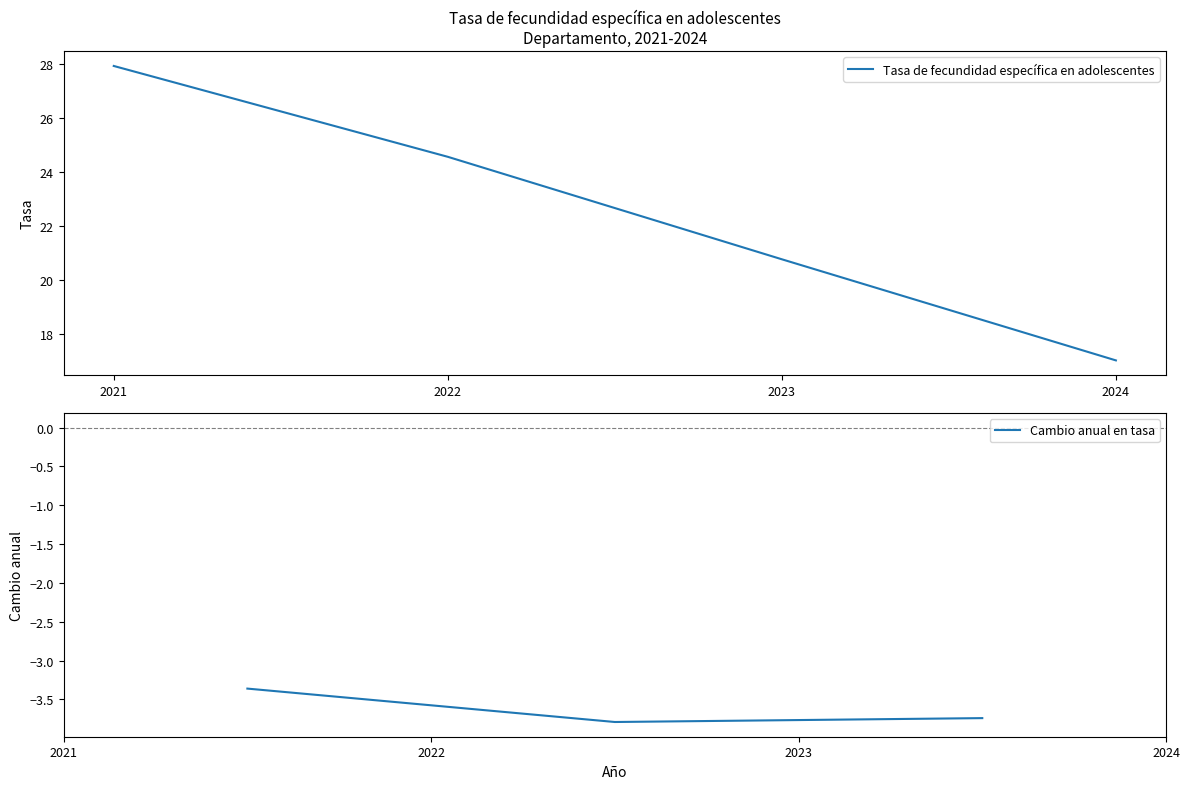

Which category has the lowest value across all series?

2024